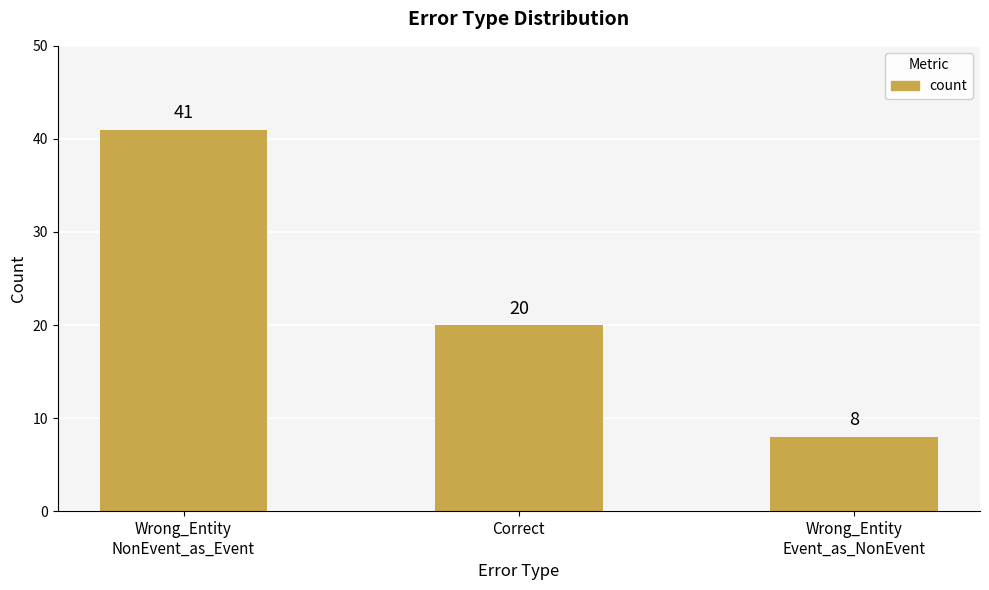

What is the difference between the values at Correct and Wrong_Entity
Event_as_NonEvent?

12